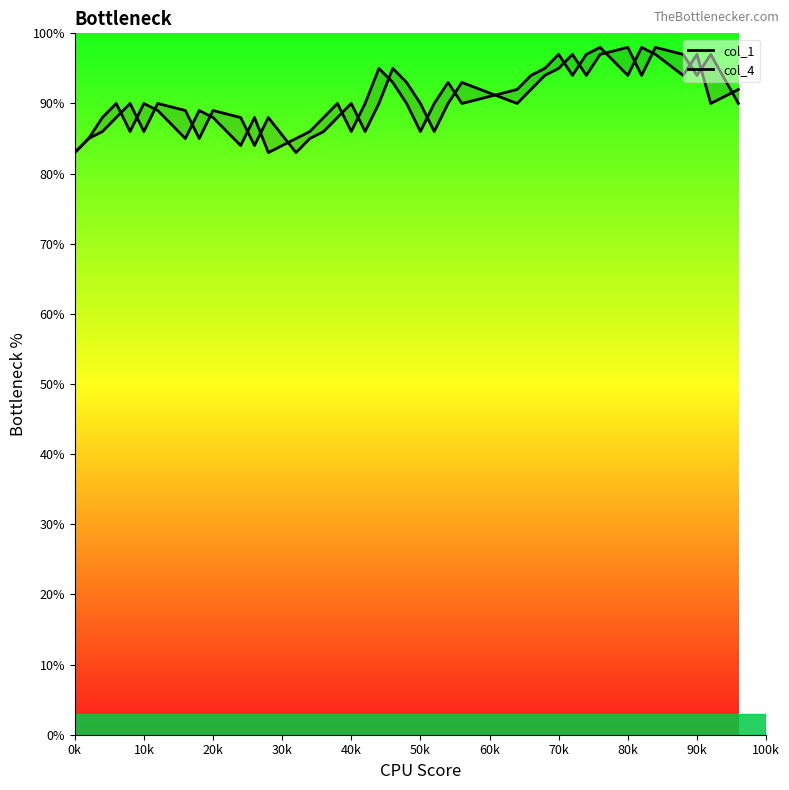

At how many categories does at least one series exceed 85?

37